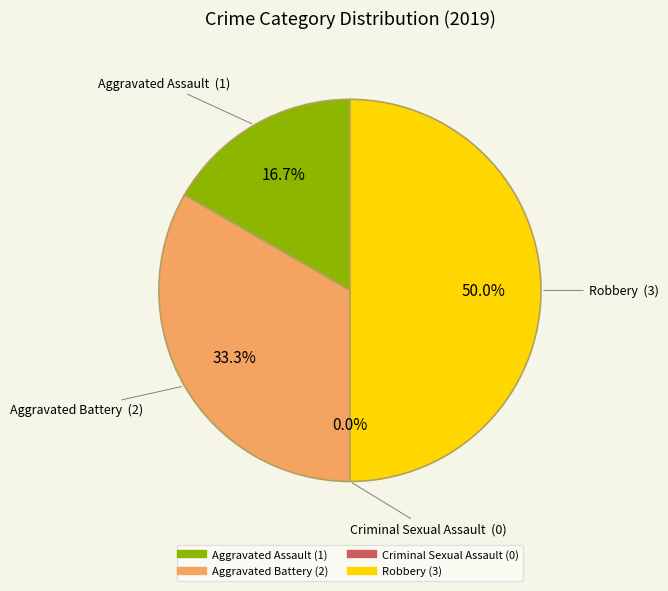

What is the change in value from Aggravated Assault to Robbery?

+2